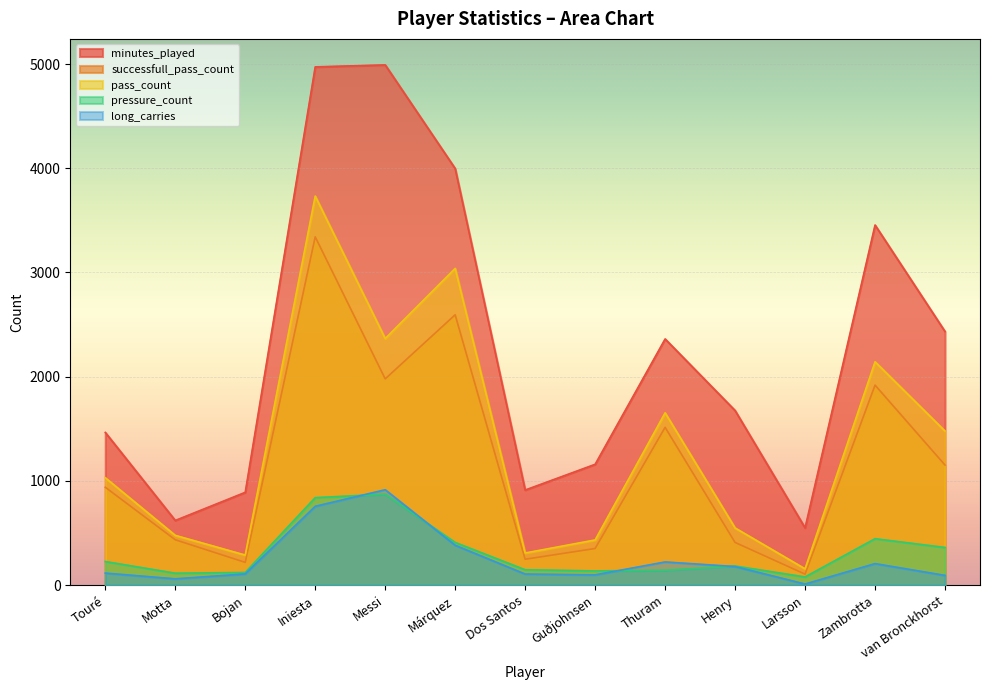

Reading left to right, extract all data points from this chart.

minutes_played: 1465	620	890	4973	4992	3997	912	1159	2362	1675	549	3455	2433
successfull_pass_count: 939	435	218	3342	1979	2594	248	351	1514	409	105	1919	1152
pass_count: 1030	477	288	3733	2366	3039	308	433	1653	548	156	2143	1478
pressure_count: 226	114	121	839	872	409	147	136	142	183	78	445	361
long_carries: 115	60	107	756	915	382	106	98	222	178	10	206	93